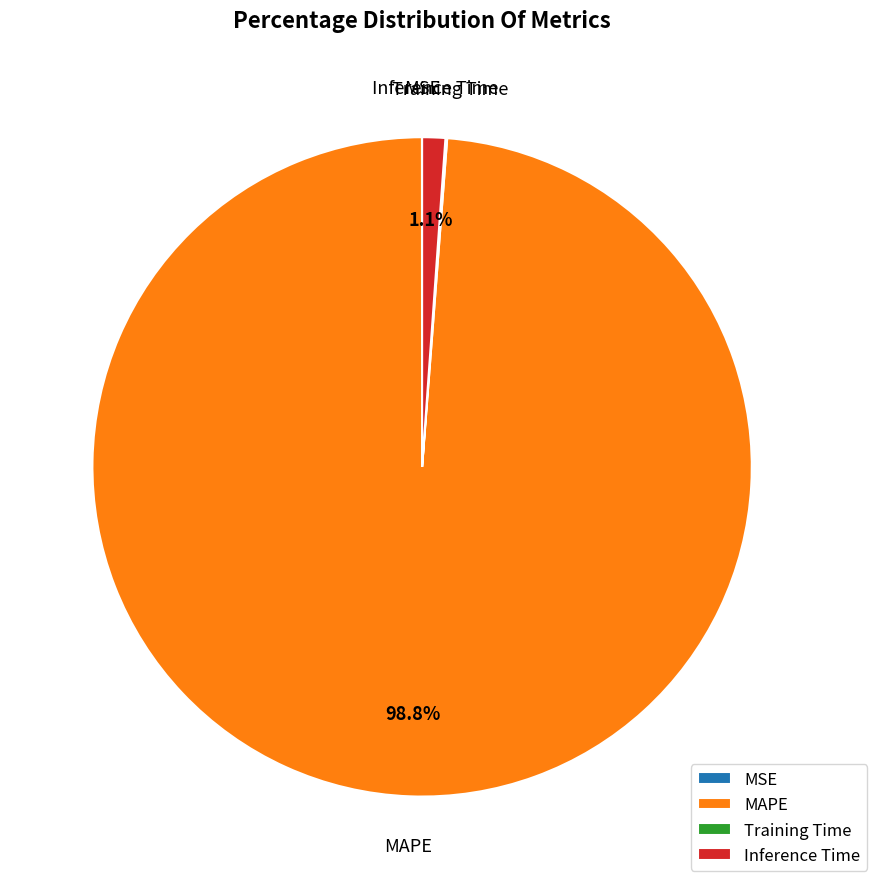

What percentage do Inference Time and MAPE together represent?

99.9%